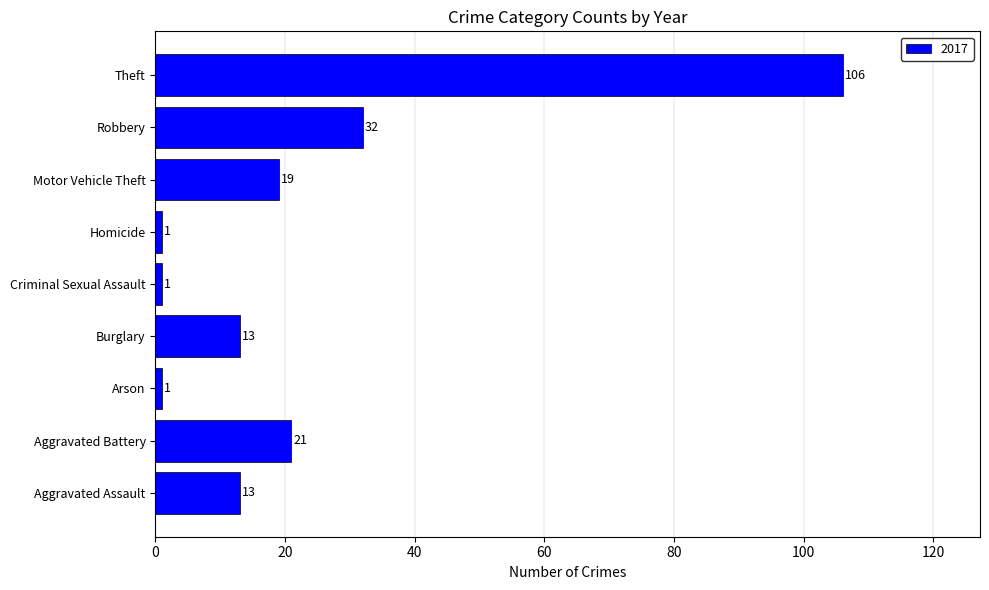

What is the difference between the second highest and second lowest values?

31